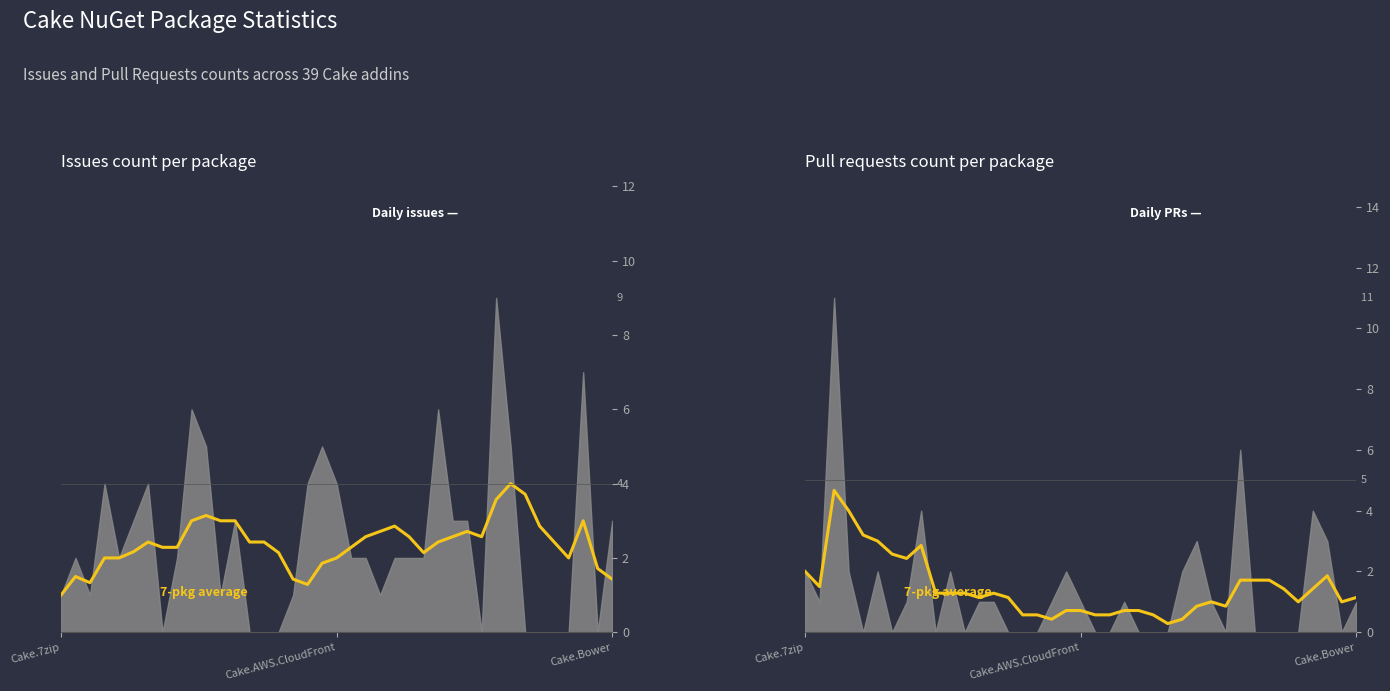

What is the difference between the values at 21 and 10?

0.7